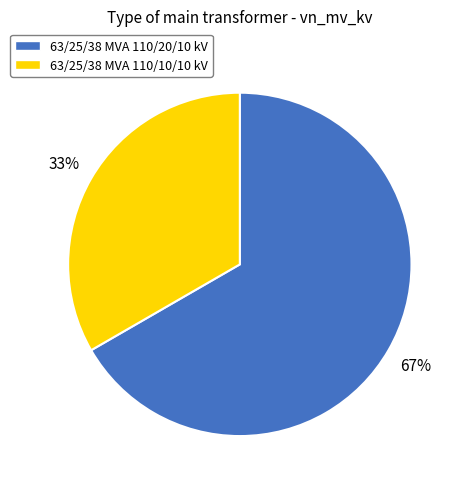

To the nearest percent, what portion does 63/25/38 MVA 110/20/10 kV represent?

67%